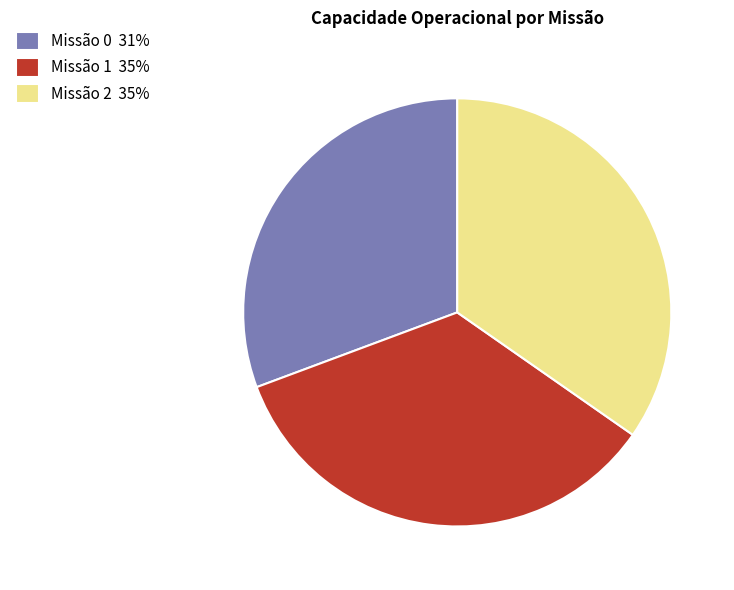

What is the ratio of the value at Missão 1 35% to the value at Missão 2 35%?

1.0